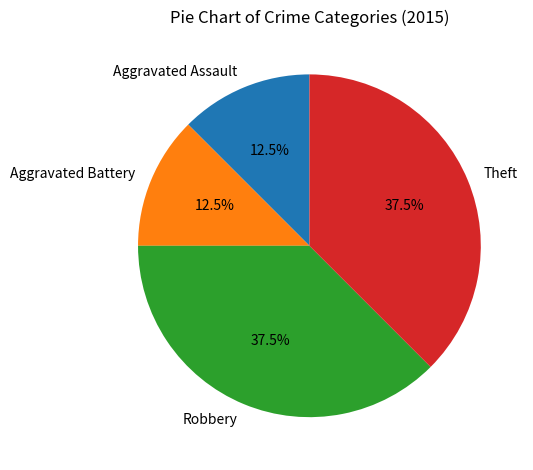

Count the number of slices in the pie.

4